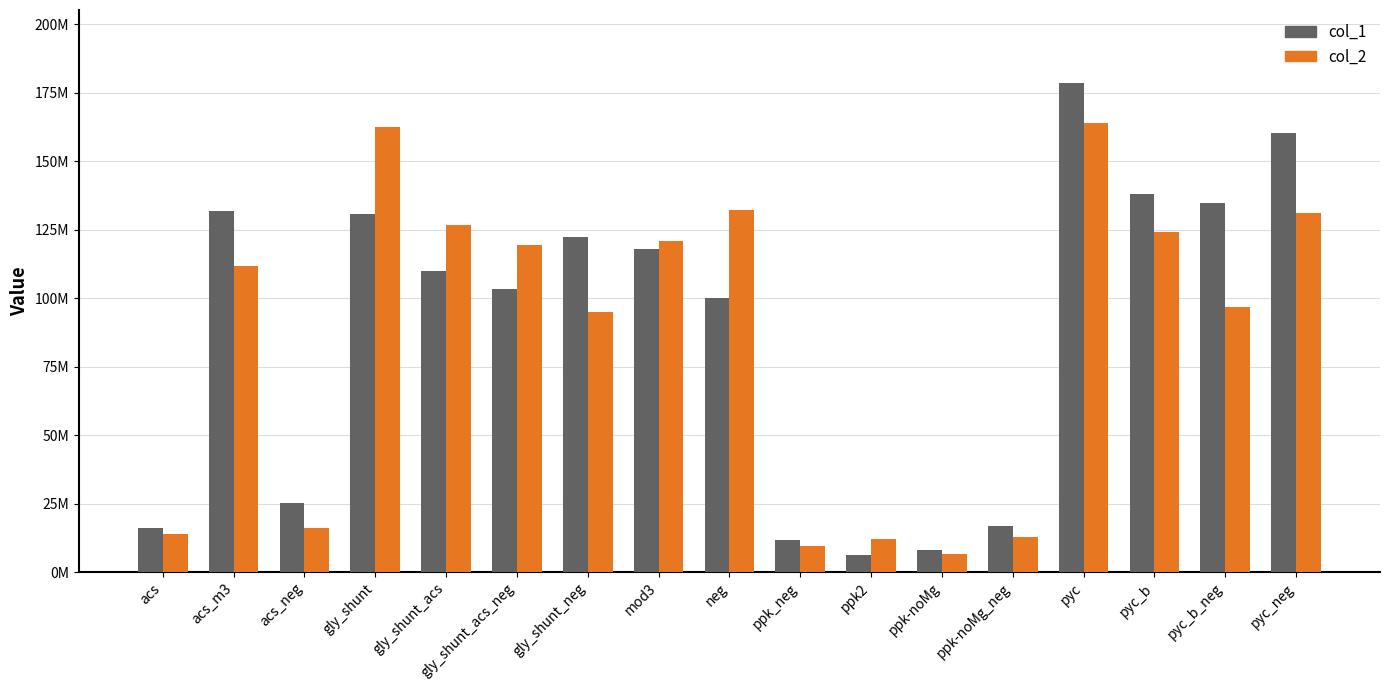

What are all the series names shown in the legend?

col_1, col_2